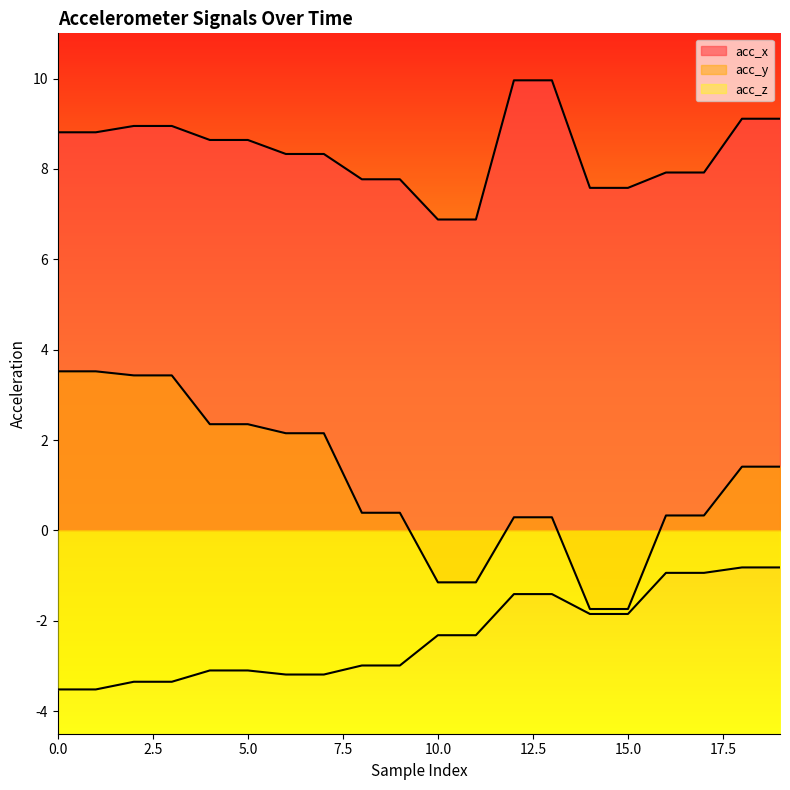

True or false: acc_y and acc_x cross at least once.

False